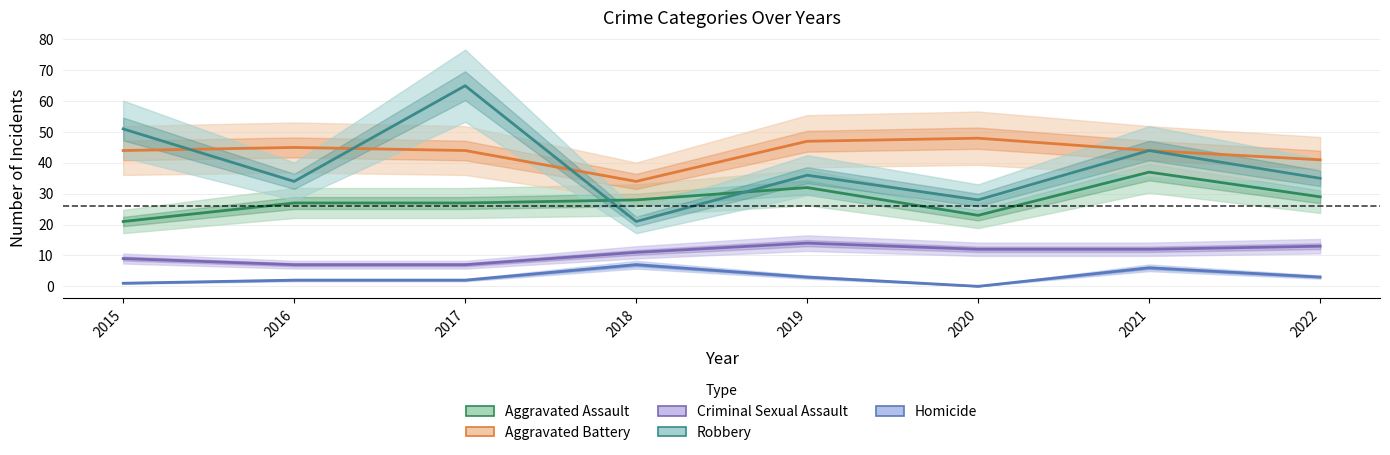

True or false: Aggravated Battery and Criminal Sexual Assault intersect in this chart.

False